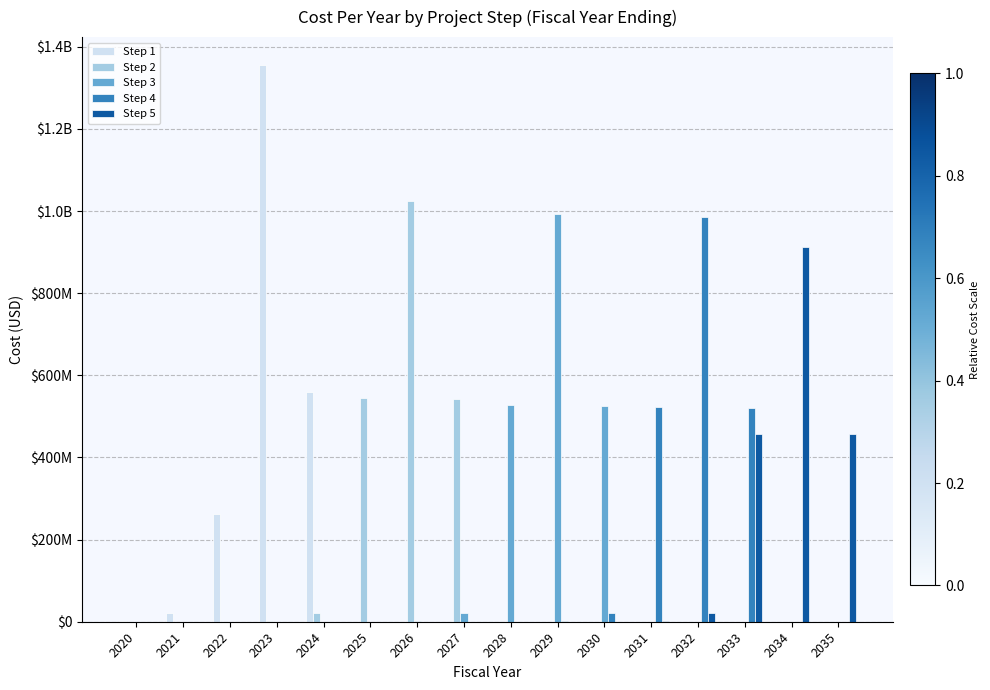

What are all the series names shown in the legend?

Step 1, Step 2, Step 3, Step 4, Step 5